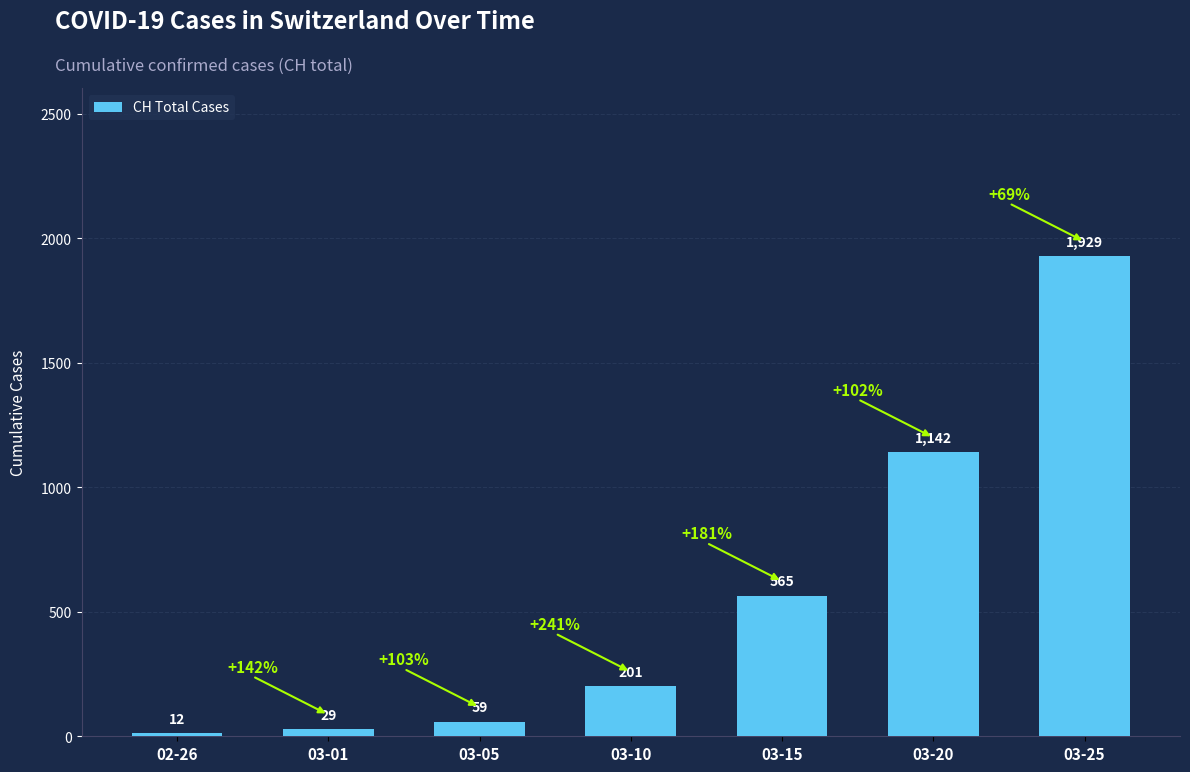

Which label corresponds to the largest value in the chart?

03-25